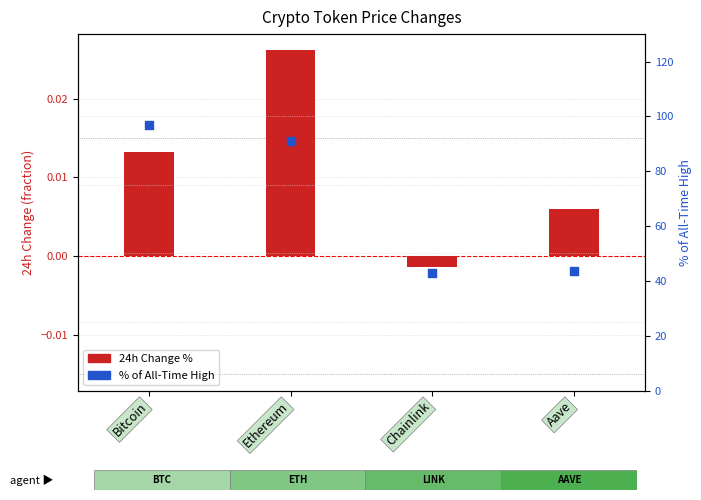

What is the total value across all series at Chainlink?

43.0